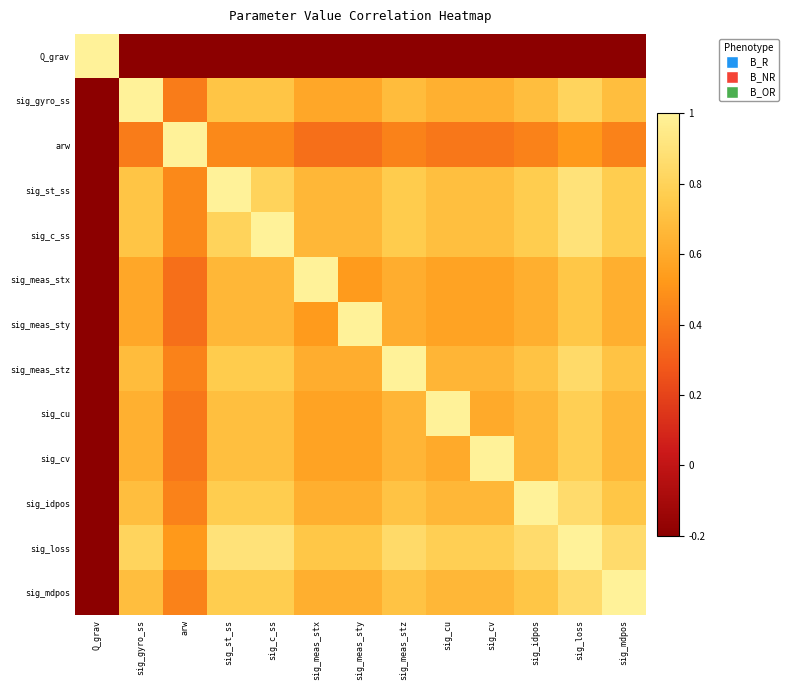

Which series has the largest total across all categories?

sig_loss